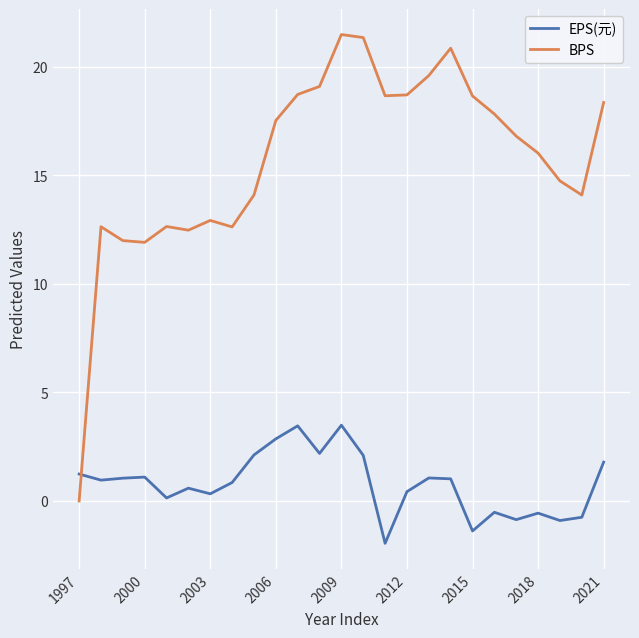

What is the average value of the BPS series?

15.7